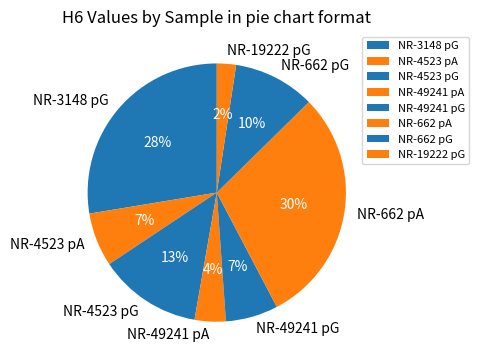

Count the number of slices in the pie.

8